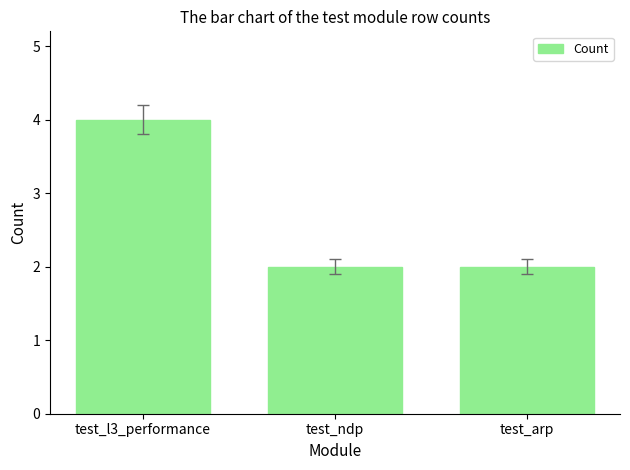

What is the greatest value displayed?

4